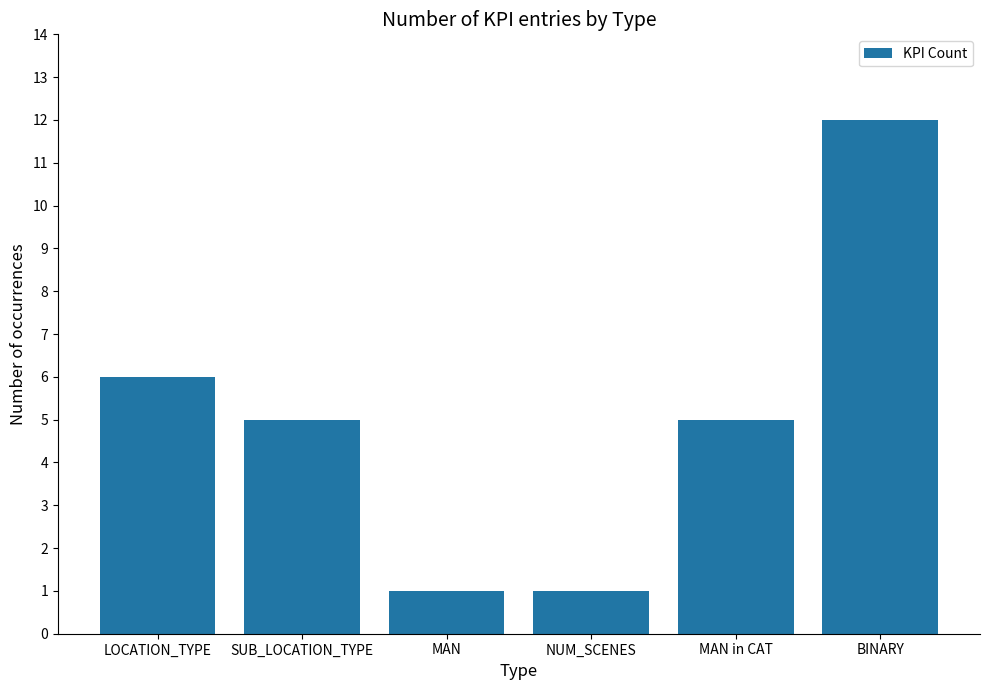

Reading left to right, extract all data points from this chart.

6	5	1	1	5	12